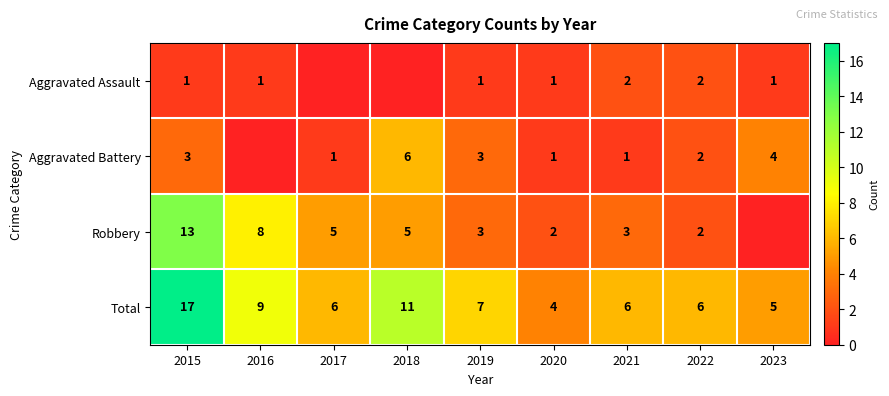

The value of Aggravated Assault at 2019 is 2. True or false?

False